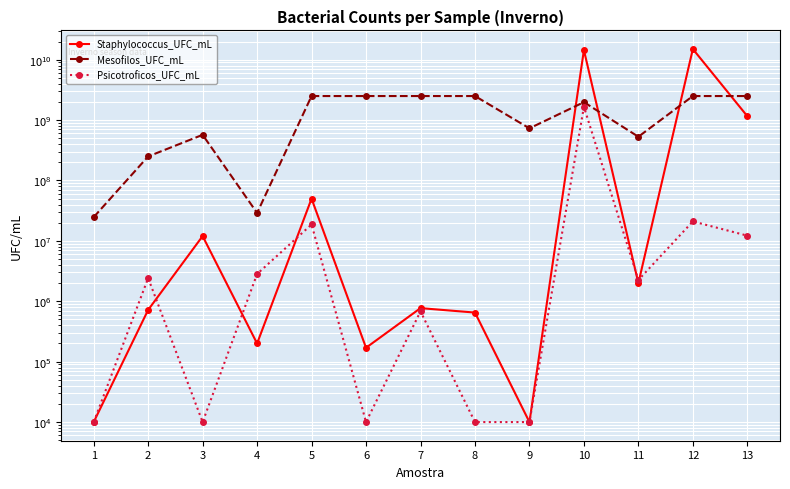

Where do Staphylococcus_UFC_mL and Psicotroficos_UFC_mL first cross each other?

2 and 3